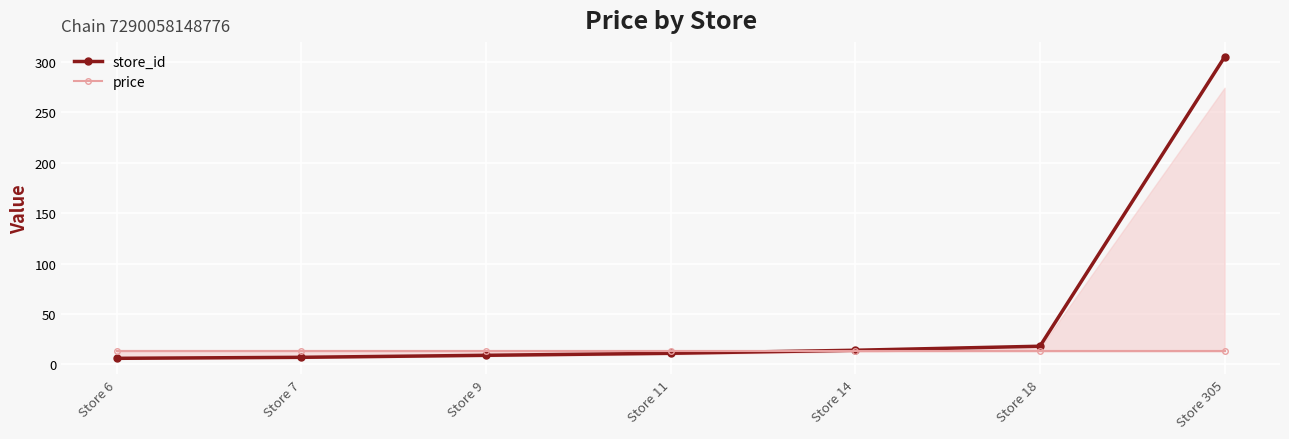

How many lines are shown in the chart?

2